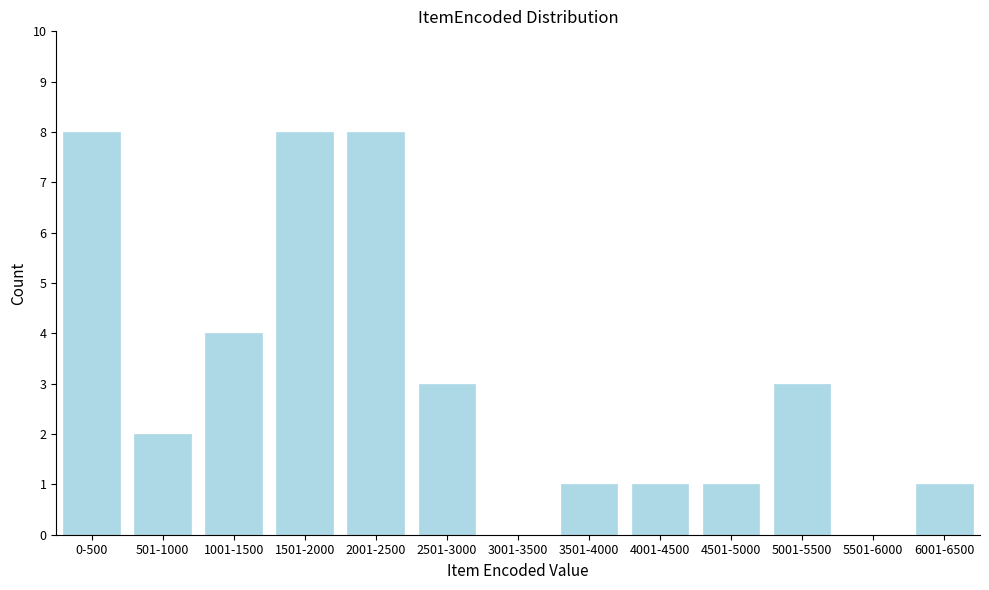

Reading left to right, extract all data points from this chart.

0-500=8	501-1000=2	1001-1500=4	1501-2000=8	2001-2500=8	2501-3000=3	3001-3500=0	3501-4000=1	4001-4500=1	4501-5000=1	5001-5500=3	5501-6000=0	6001-6500=1